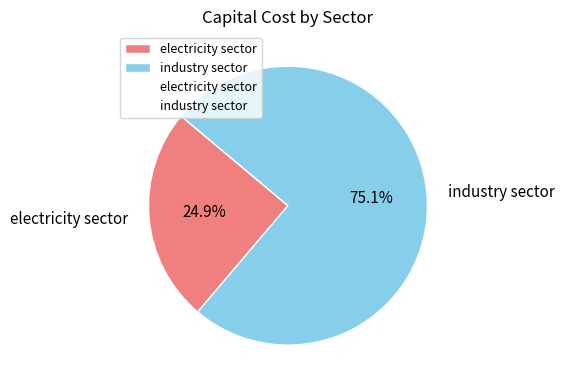

Which category has the smallest portion of the pie?

electricity sector